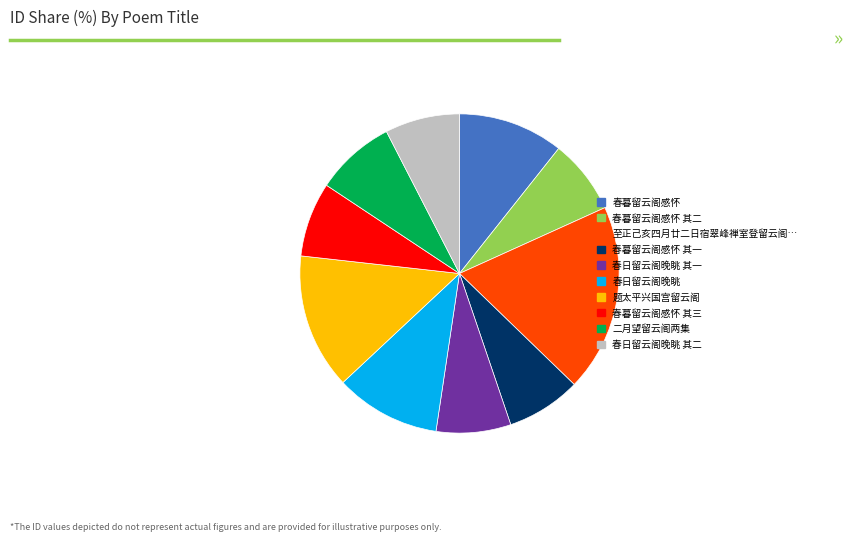

Is there any slice that represents more than half of the pie?

No